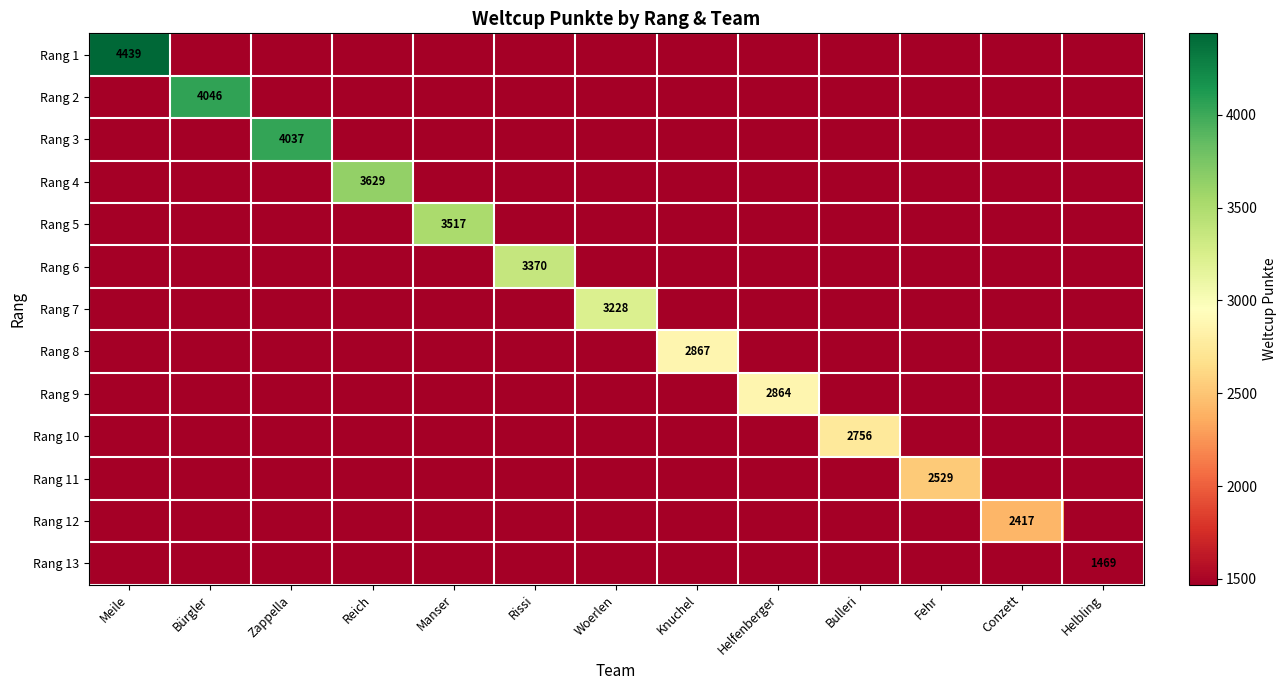

The Rang 4 series shows 802 at Reich. True or false?

False